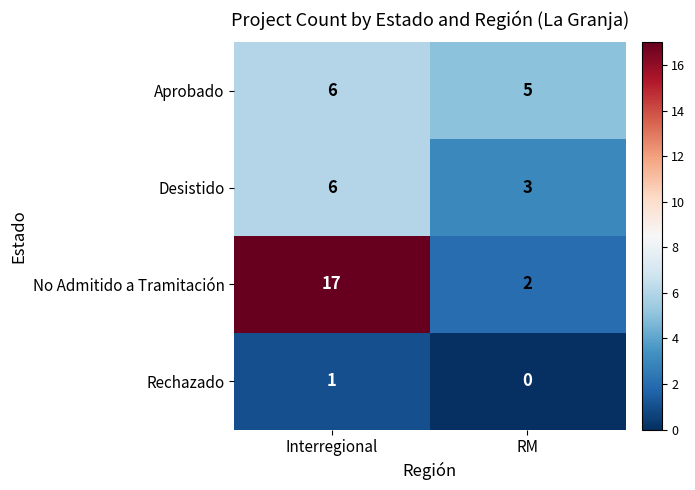

Reading left to right, what are all the values shown in this chart?

Aprobado: Interregional=6	RM=5
Desistido: Interregional=6	RM=3
No Admitido a Tramitación: Interregional=17	RM=2
Rechazado: Interregional=1	RM=0